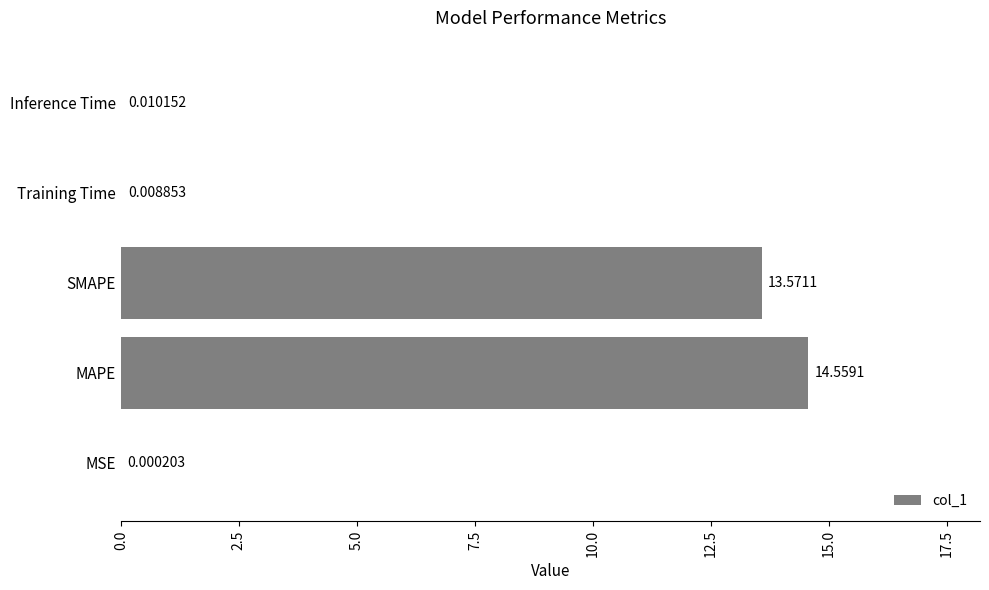

At which label is the value closest to 7?

SMAPE